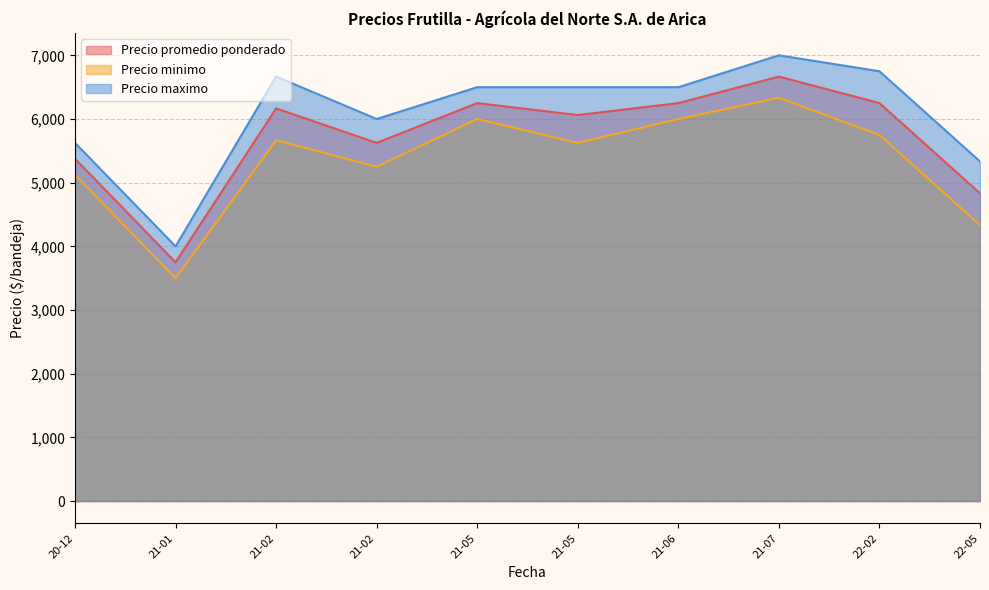

At which category is the sum across all series the highest?

21-07